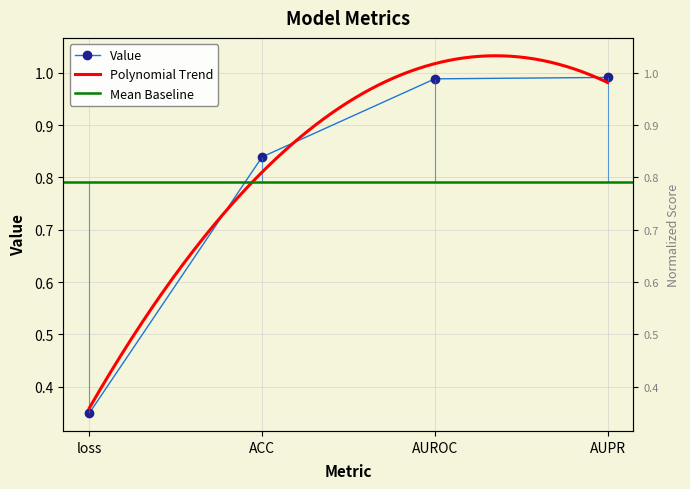

Read the value at loss.

0.3